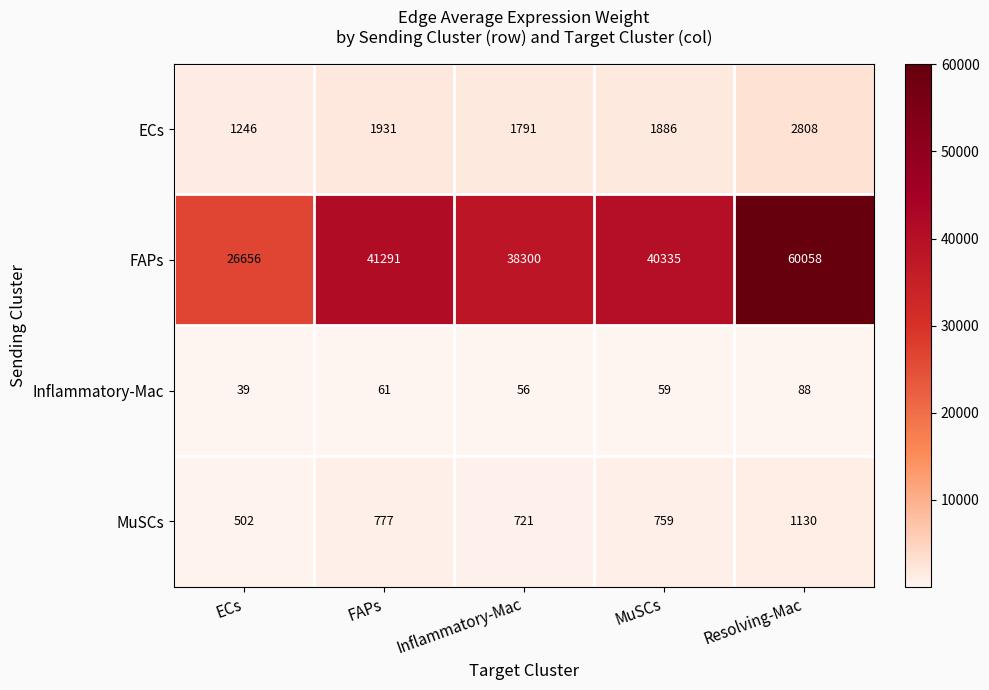

Which series changed the most between FAPs and Inflammatory-Mac?

FAPs